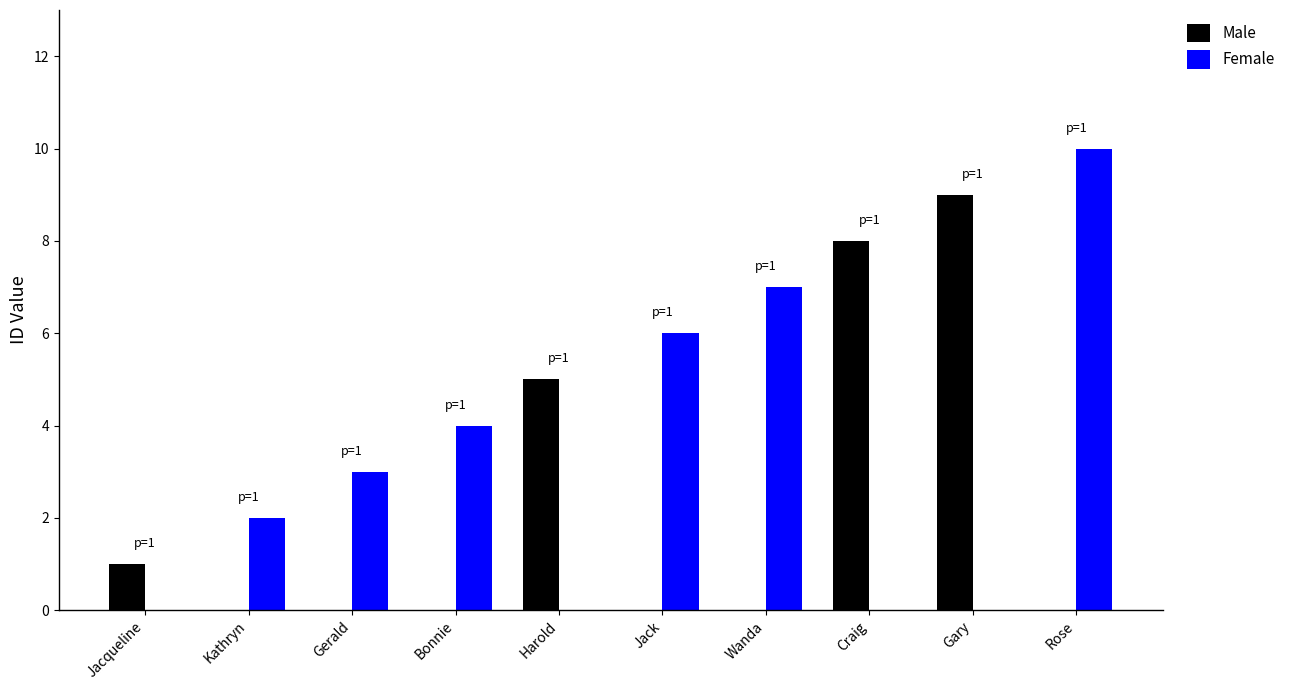

What is the sum of the Male values at Wanda and Gary?

9